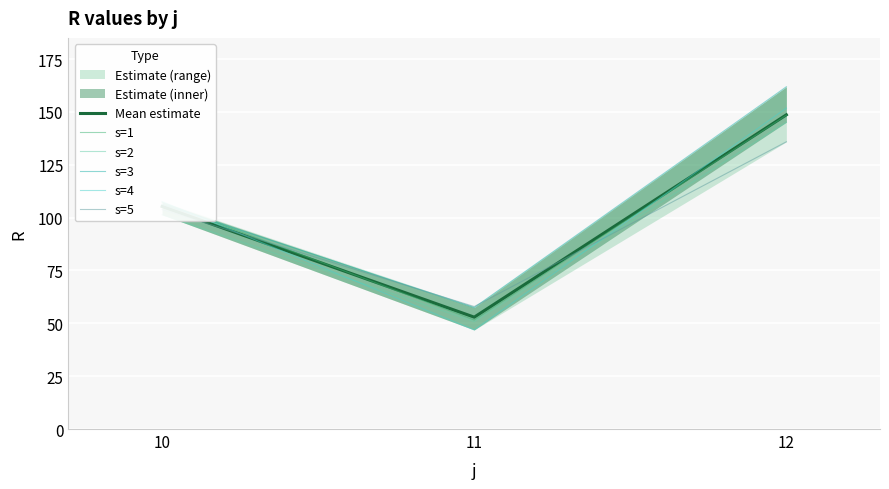

Rank the categories by s=4 value from highest to lowest.

12, 10, 11